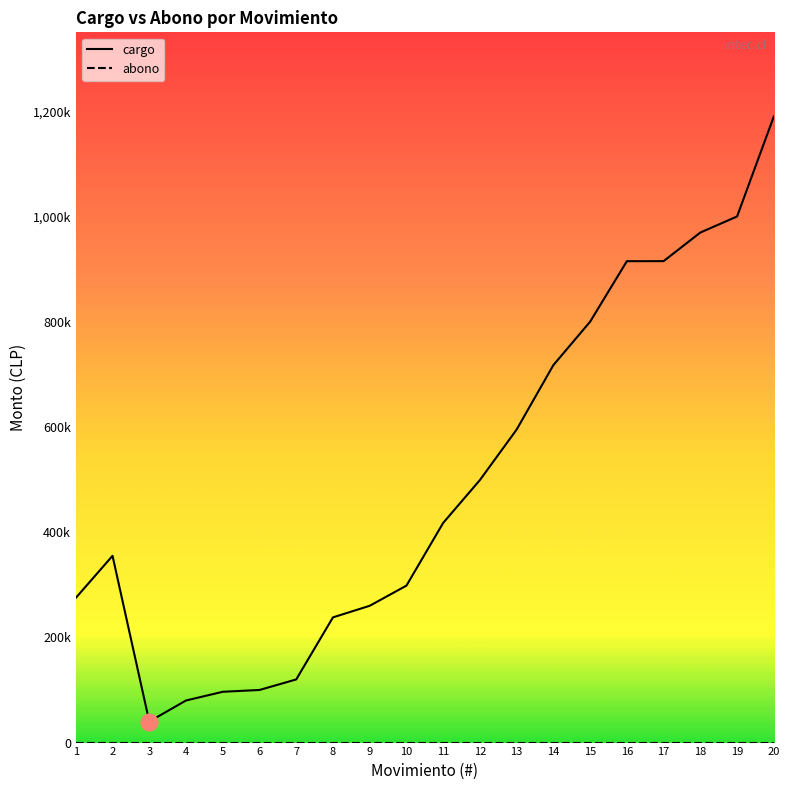

At how many categories does at least one series exceed 521724?

8